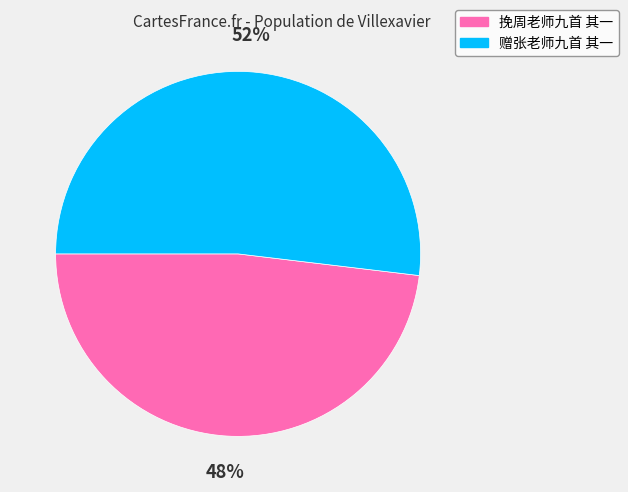

To the nearest percent, what is the combined percentage of 挽周老师九首 其一 and 赠张老师九首 其一?

100%